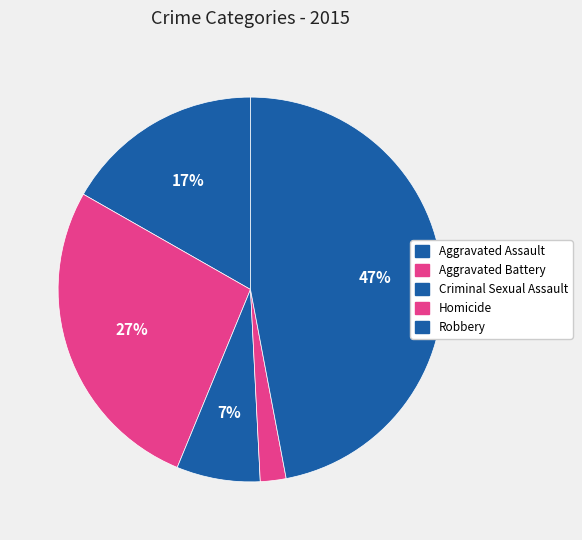

What is the ratio of the value at Aggravated Assault to the value at Criminal Sexual Assault?

2.4